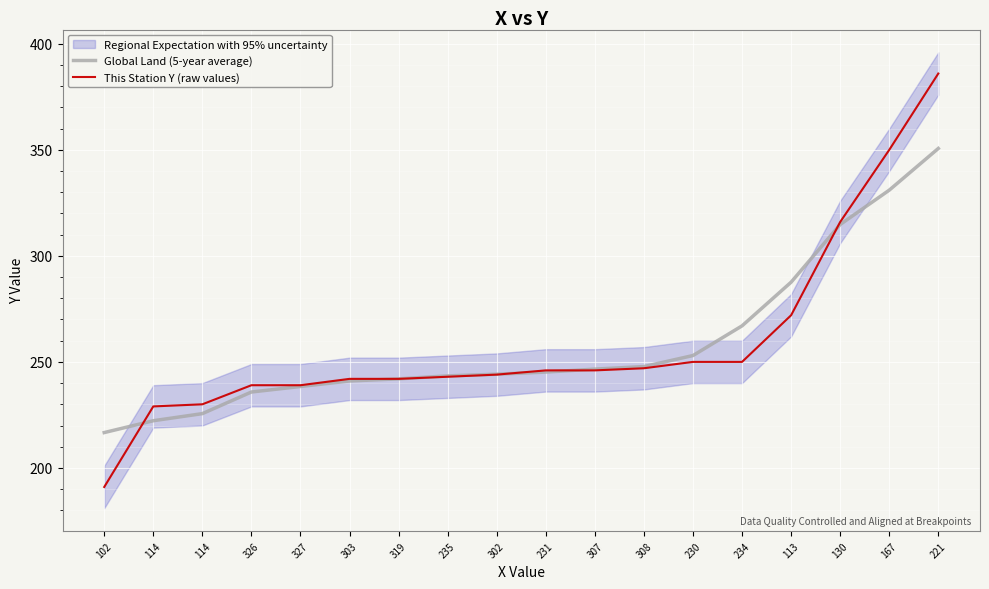

The value of This Station Y (raw values) at 114 is 230.0. True or false?

True